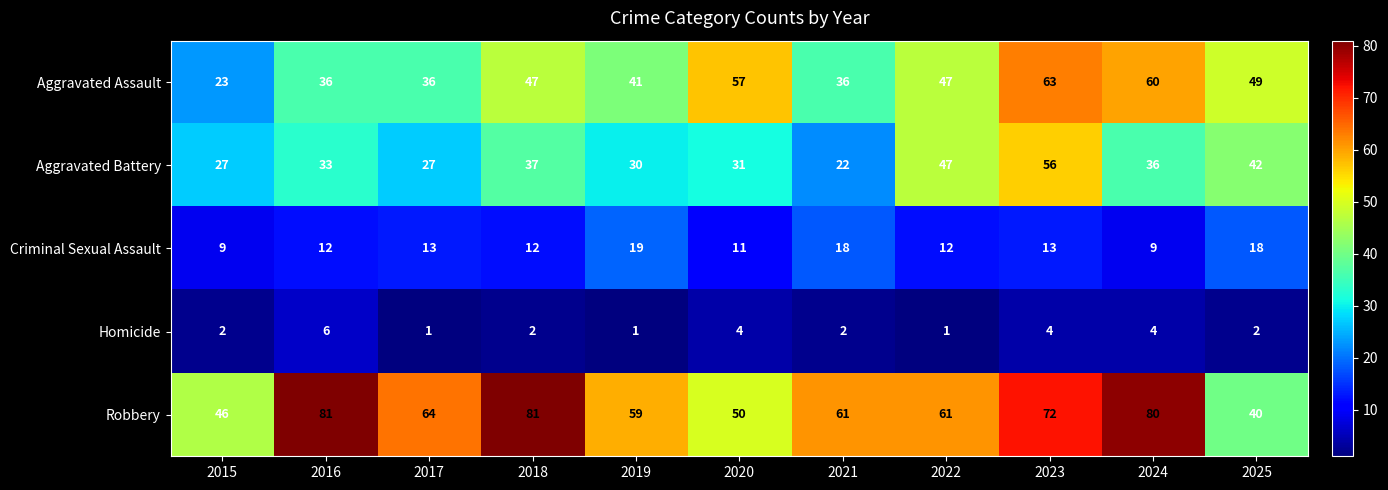

Read the Aggravated Assault value at 2022, to the nearest 5.

45